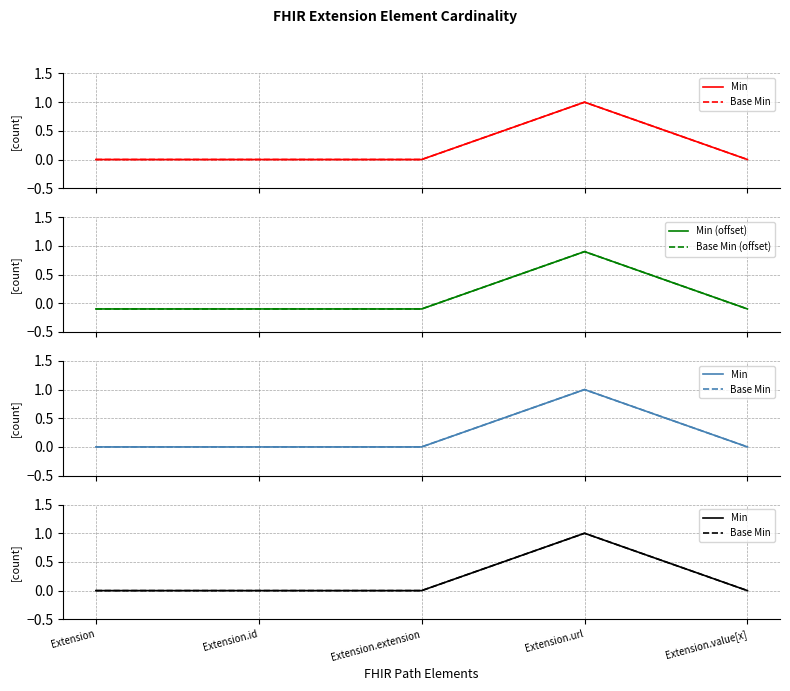

True or false: Min and Base Min cross at least once.

False